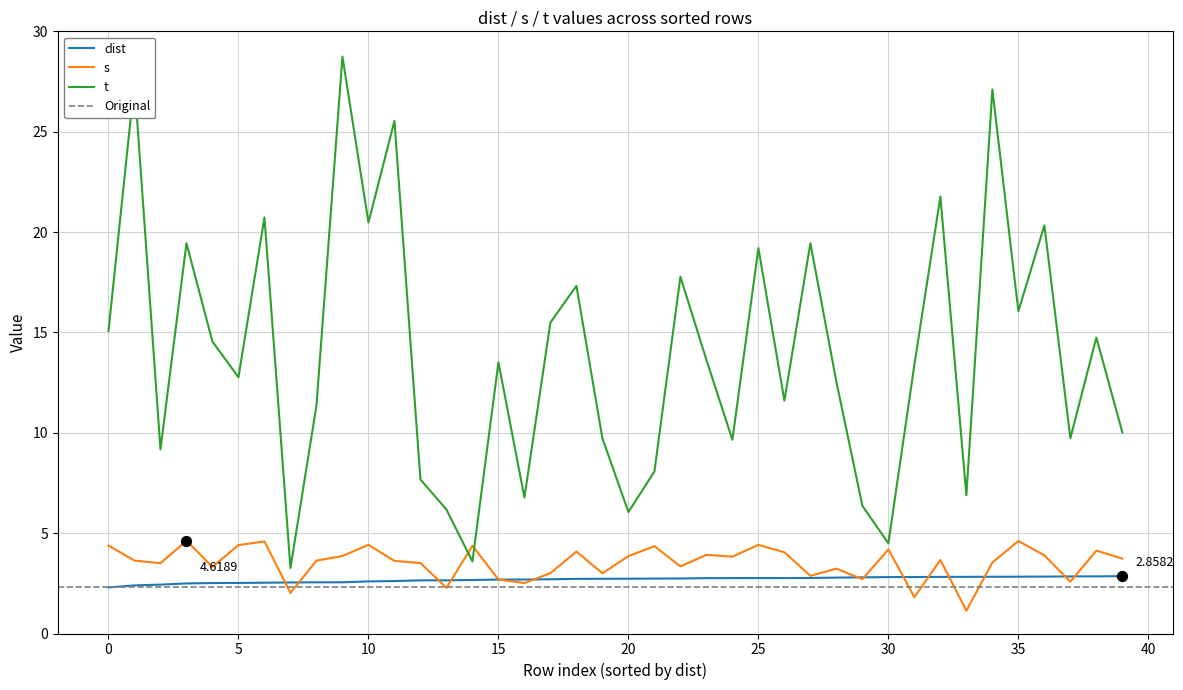

Which series contains the highest Y value?

t